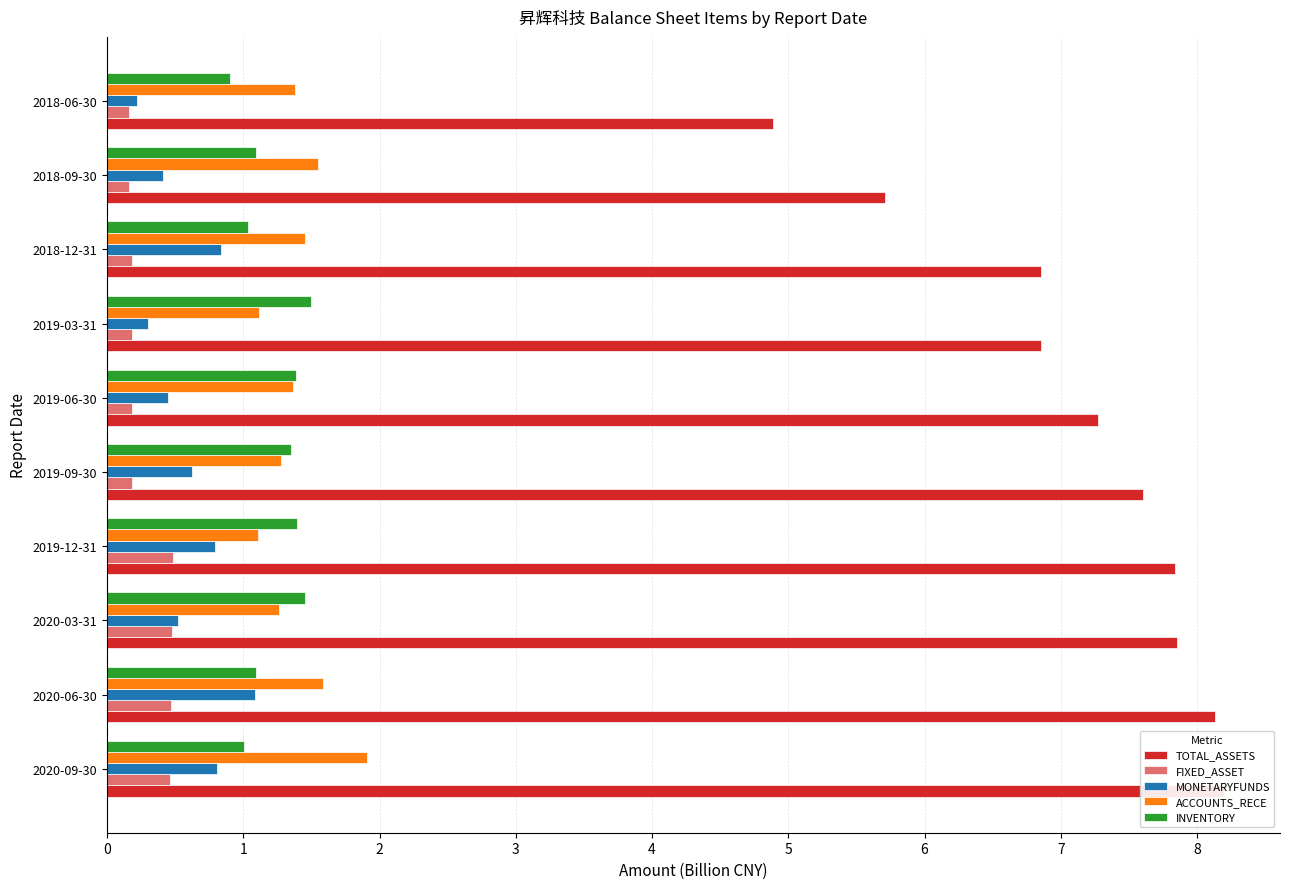

How many data points does each series have?

10